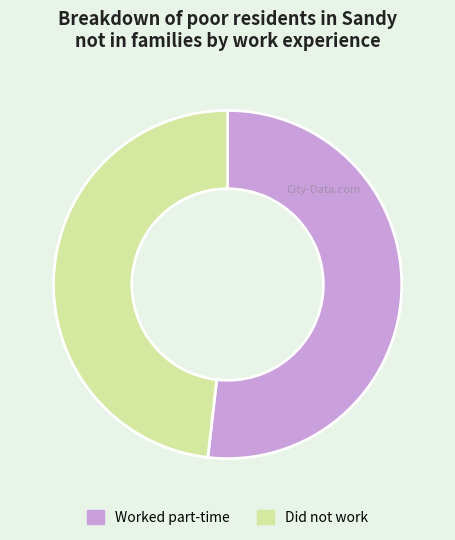

Which category accounts for the majority?

Worked part-time